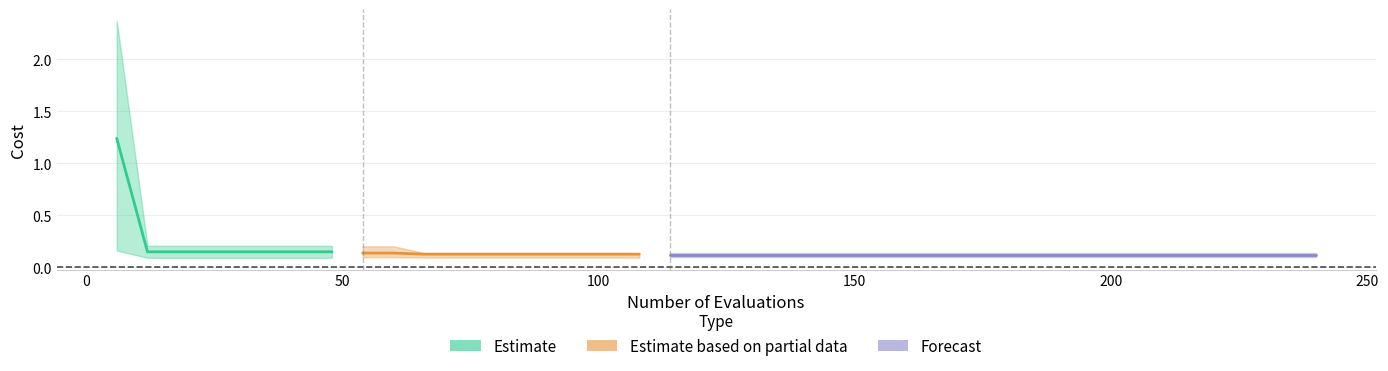

True or false: best and worst cross at least once.

False